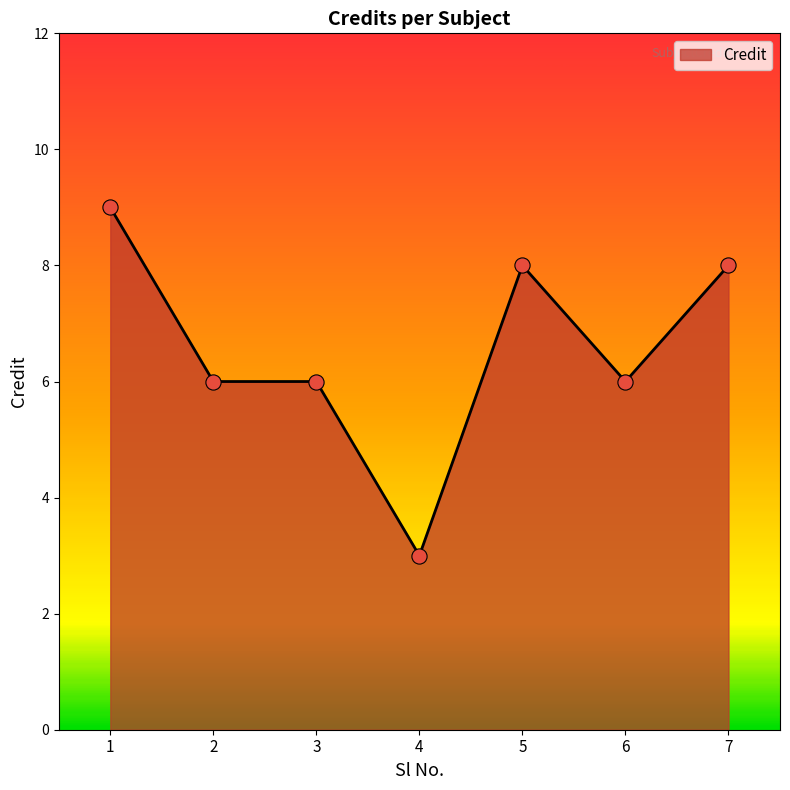

Approximately how many times larger is the value at 1 compared to 7?

1.1